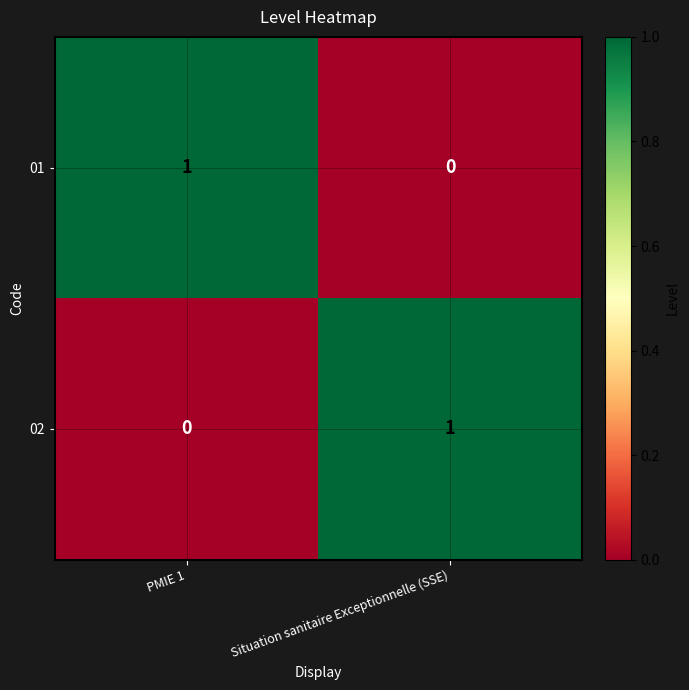

The 02 series shows 2 at Situation sanitaire Exceptionnelle (SSE). True or false?

False